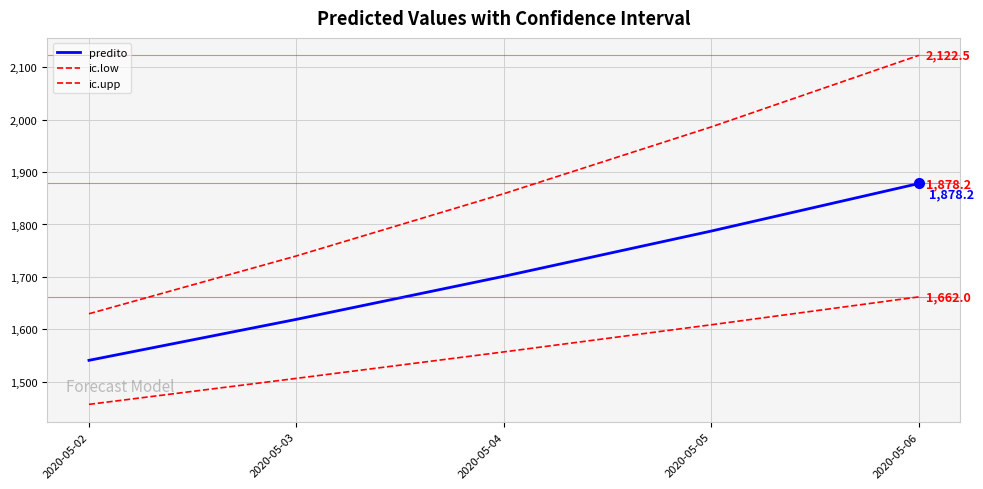

True or false: ic.upp has a value of 1858.8 at 2020-05-04.

True